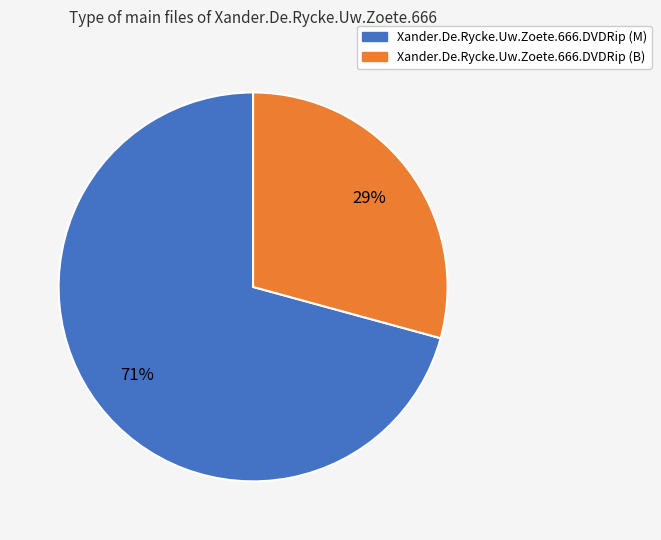

Combined, do Xander.De.Rycke.Uw.Zoete.666.DVDRip (B) and Xander.De.Rycke.Uw.Zoete.666.DVDRip (M) account for over 50%?

Yes